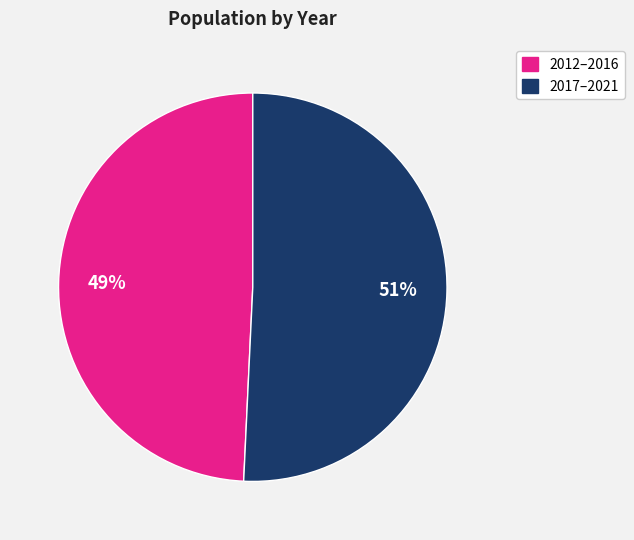

Count the number of slices in the pie.

2